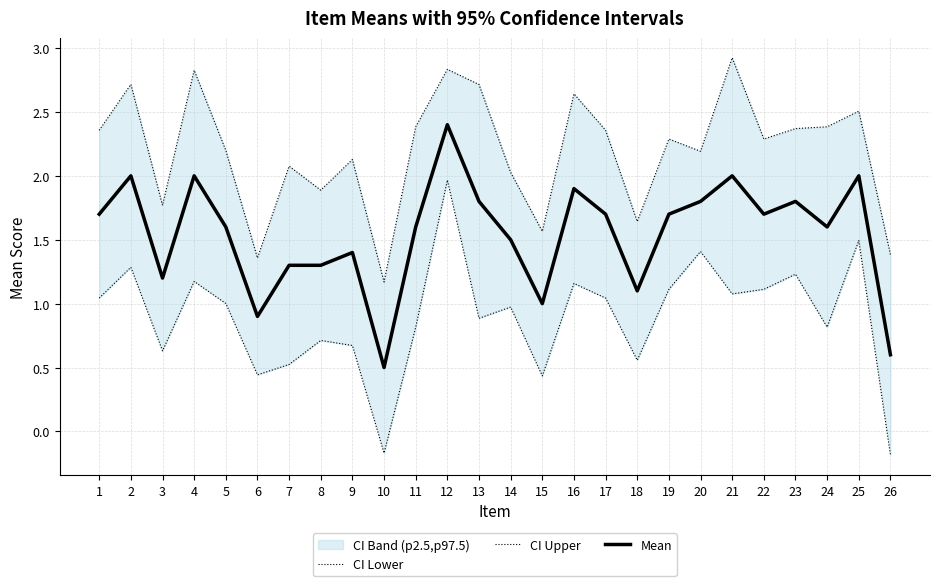

True or false: CI Upper and Mean cross at least once.

False